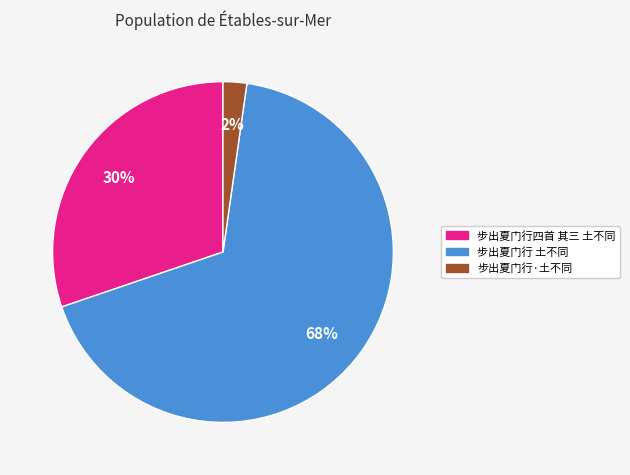

Is there any slice that represents more than half of the pie?

Yes